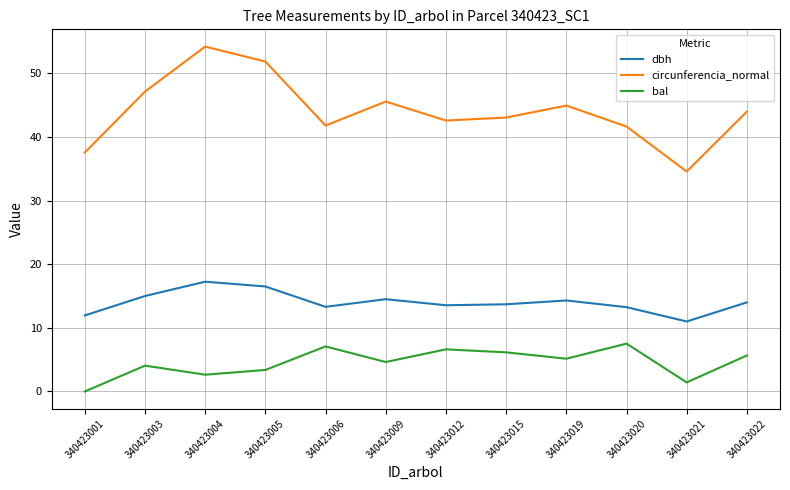

The circunferencia_normal series shows 57.1 at 340423020. True or false?

False